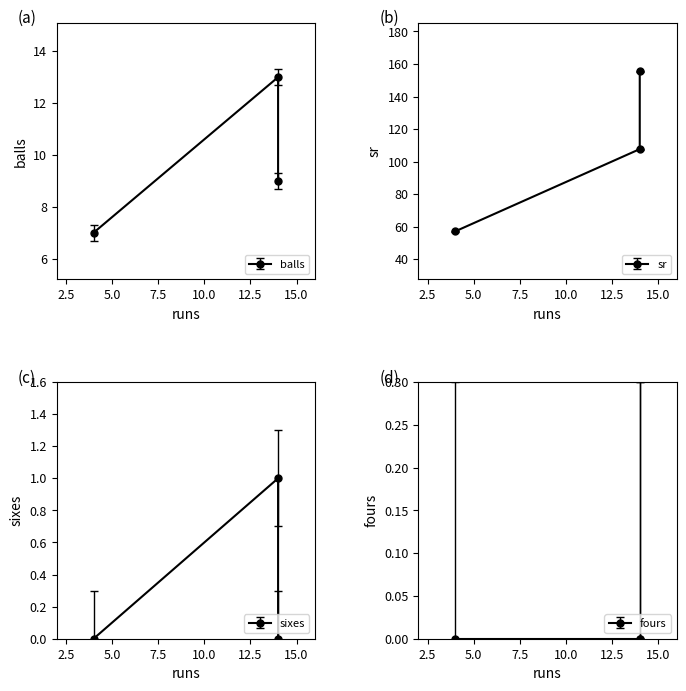

What is the total value across all series at 4?

64.1